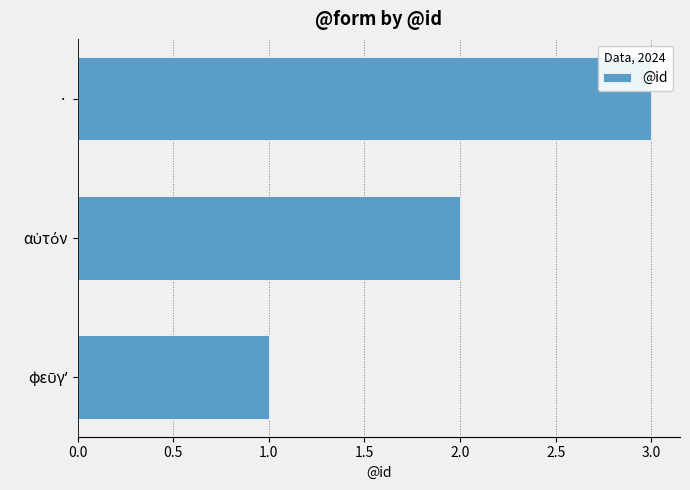

At which category does the chart reach its peak across all series?

·